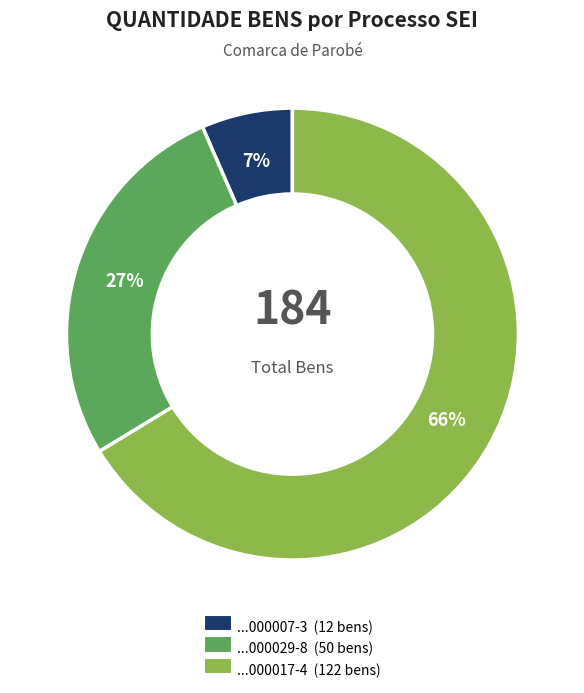

Does any single category account for the majority?

Yes